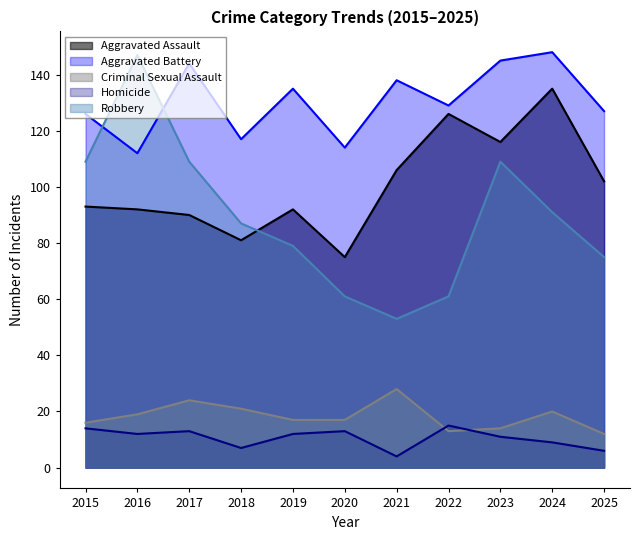

What is the highest value of the Criminal Sexual Assault series?

28